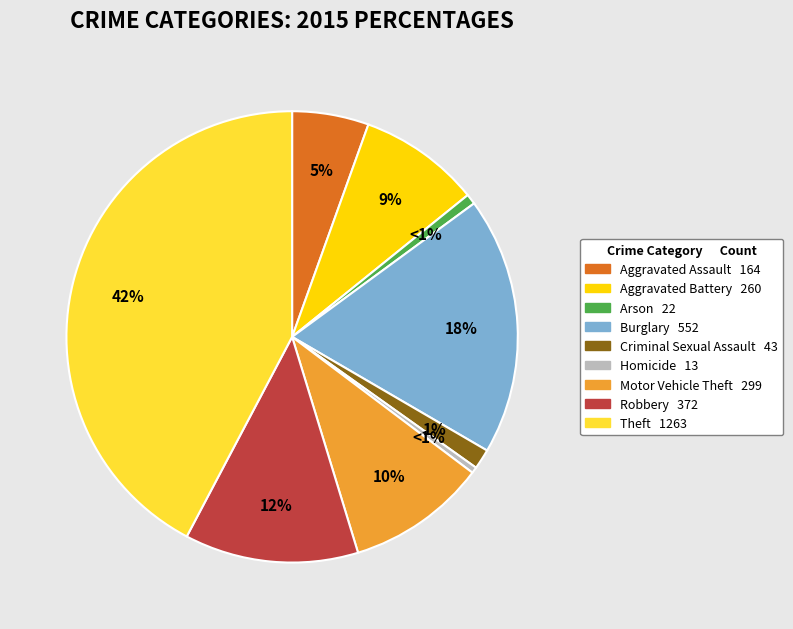

Is the sum of Criminal Sexual Assault and Aggravated Battery greater than half?

No